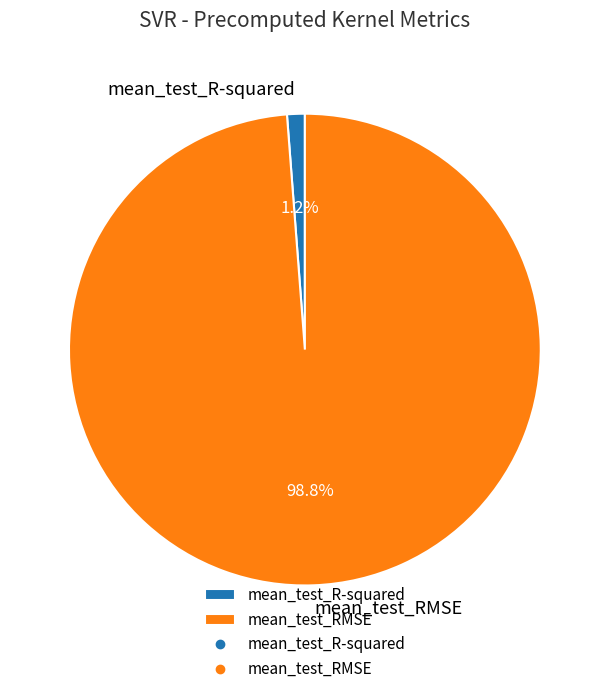

Which category has the biggest portion of the pie?

mean_test_RMSE